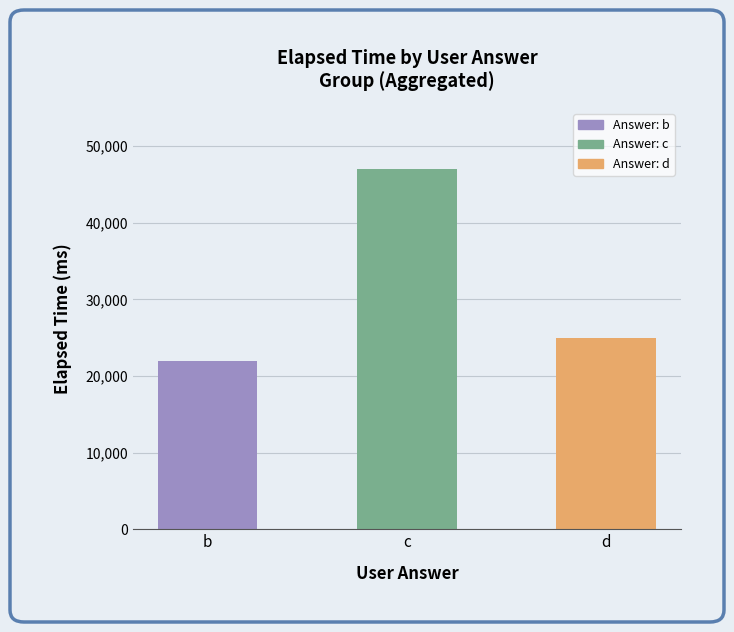

How many data points are less than 25000?

2